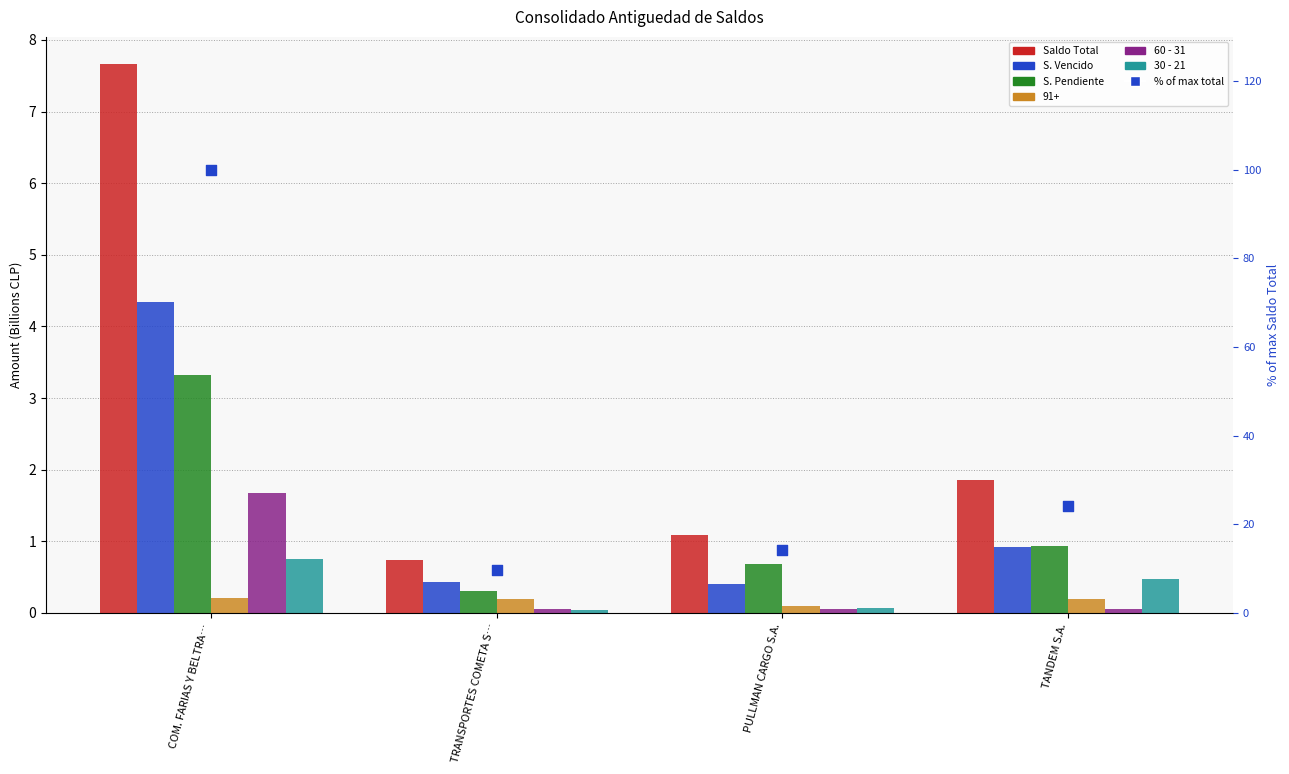

At which category is the sum across all series the highest?

COM. FARIAS Y BELTRA…